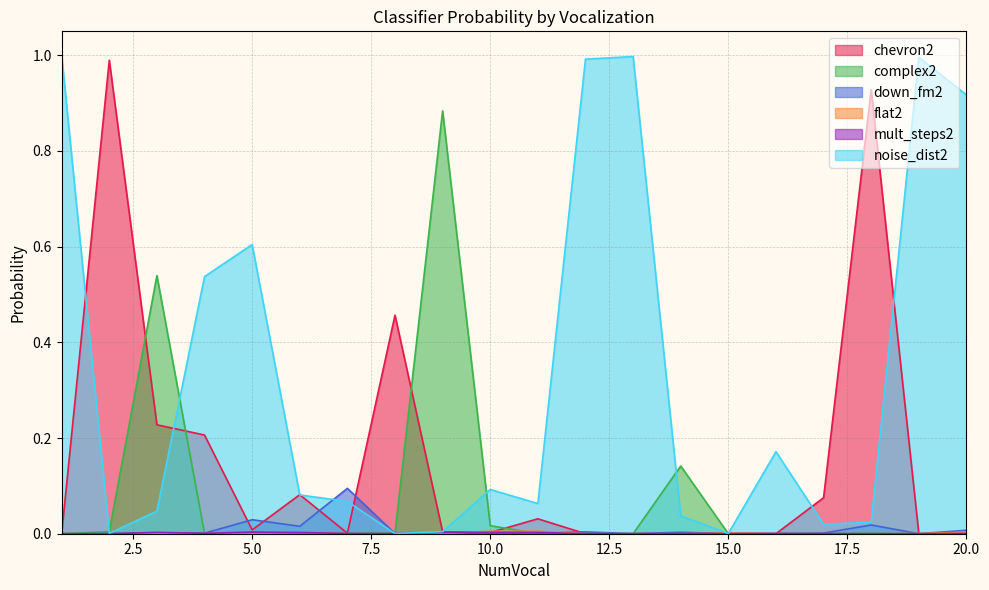

Which series ends up on top after the final intersection of mult_steps2 and complex2?

mult_steps2